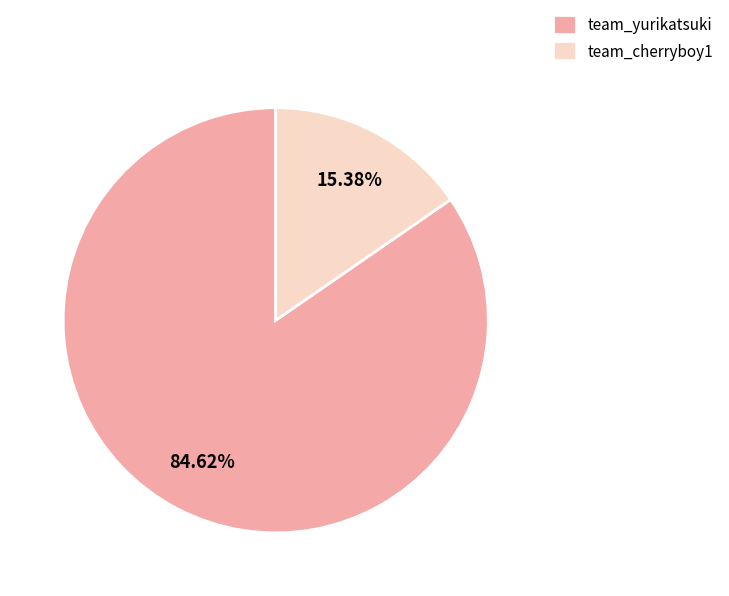

To the nearest percent, what is the difference between the team_yurikatsuki and team_cherryboy1 slice percentages?

69%